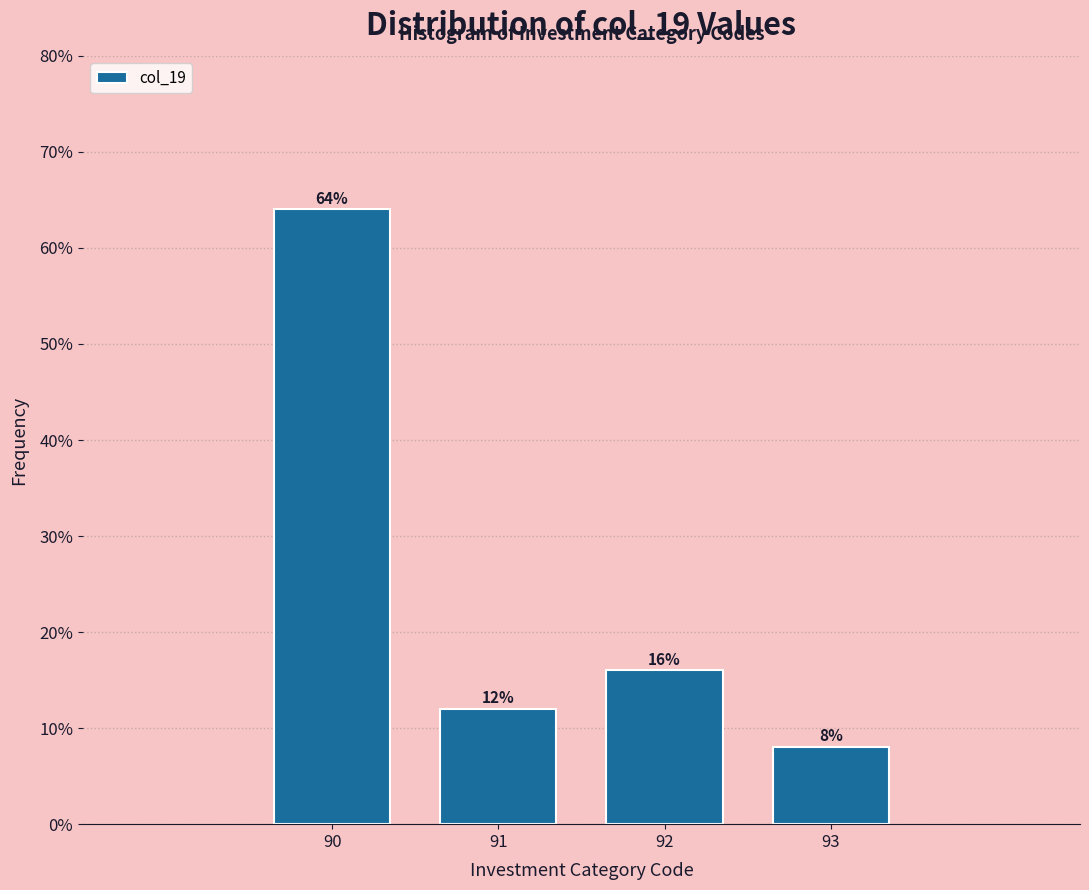

Are the bars horizontal?

No